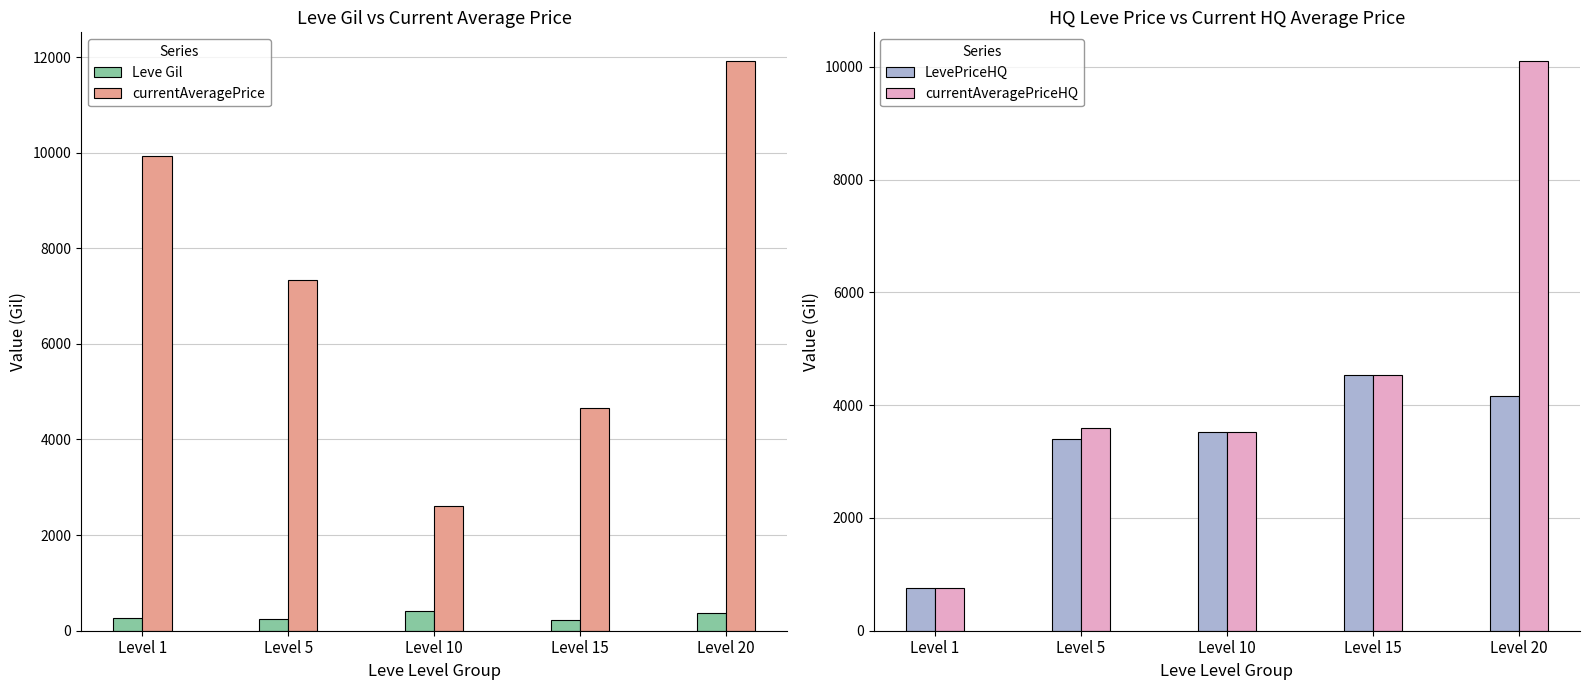

How many currentAveragePrice values are between 4651 and 9938?

3